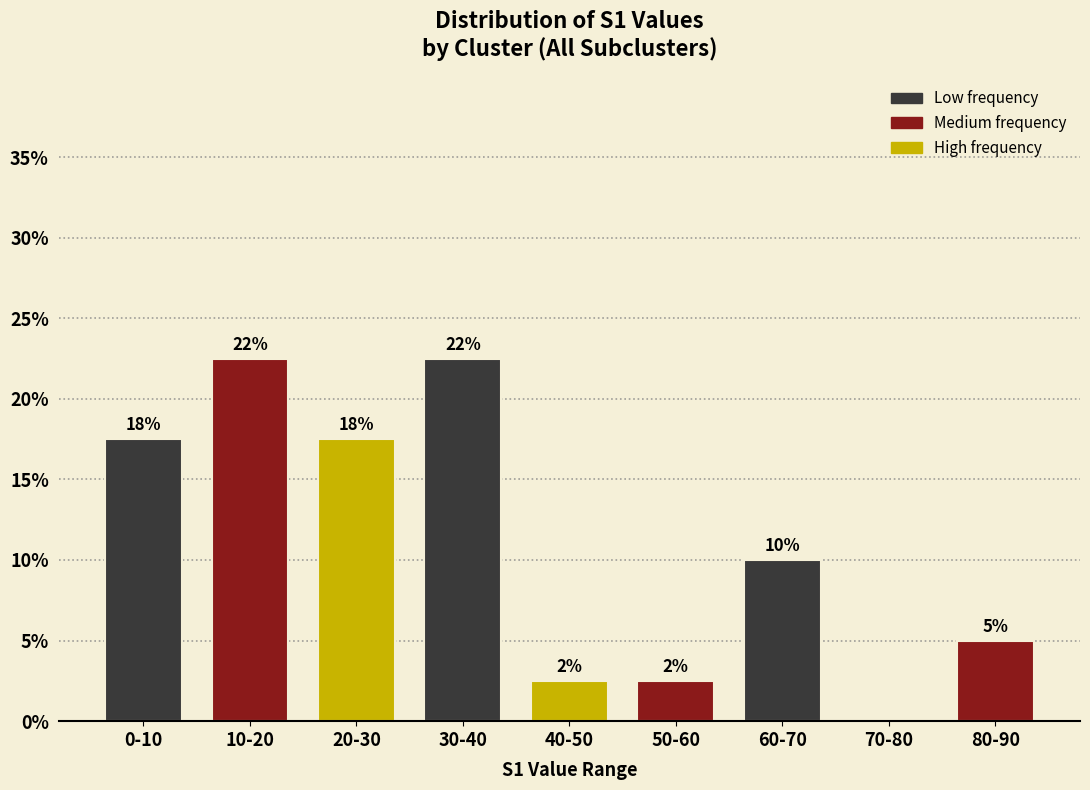

Are the bars horizontal?

No